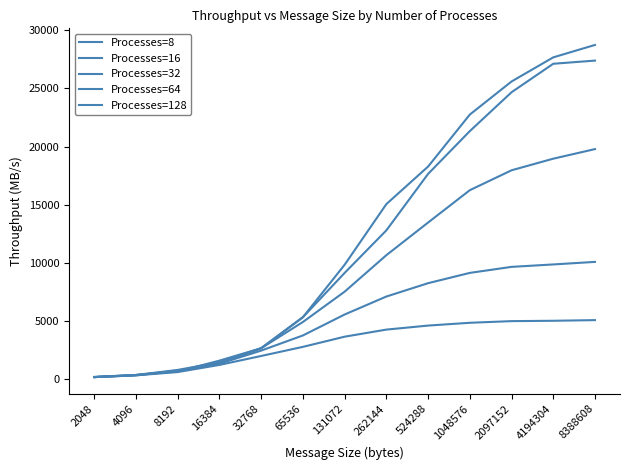

Reading left to right, list all the values displayed in this chart.

Processes=8: 2048=181.8	4096=333.3	8192=615.4	16384=1230.8	32768=2000.0	65536=2782.6	131072=3657.1	262144=4266.7	524288=4612.6	1048576=4853.1	2097152=4995.1	4194304=5025.8	8388608=5081.9
Processes=16: 2048=200.0	4096=363.6	8192=727.3	16384=1333.3	32768=2461.5	65536=3764.7	131072=5565.2	262144=7111.1	524288=8258.1	1048576=9142.9	2097152=9660.4	4194304=9869.9	8388608=10088.7
Processes=32: 2048=181.8	4096=363.6	8192=800.0	16384=1454.5	32768=2666.7	65536=4923.1	131072=7529.4	262144=10666.7	524288=13473.7	1048576=16254.0	2097152=17964.9	4194304=18963.0	8388608=19787.4
Processes=64: 2048=181.8	4096=333.3	8192=727.3	16384=1333.3	32768=2666.7	65536=5333.3	131072=9142.9	262144=12800.0	524288=17655.2	1048576=21333.3	2097152=24674.7	4194304=27125.8	8388608=27398.0
Processes=128: 2048=181.8	4096=363.6	8192=666.7	16384=1600.0	32768=2666.7	65536=5333.3	131072=9846.1	262144=15058.8	524288=18285.7	1048576=22755.6	2097152=25600.0	4194304=27675.7	8388608=28743.9